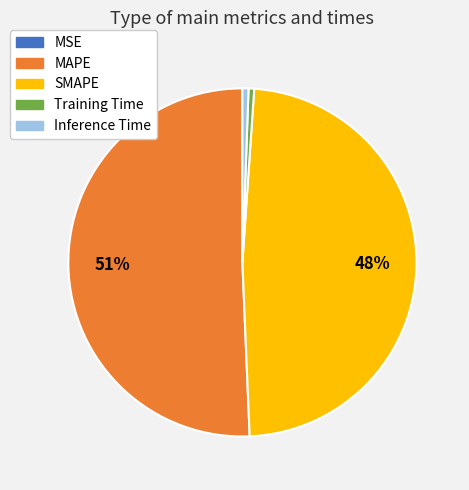

Between Training Time and SMAPE, which is larger?

SMAPE